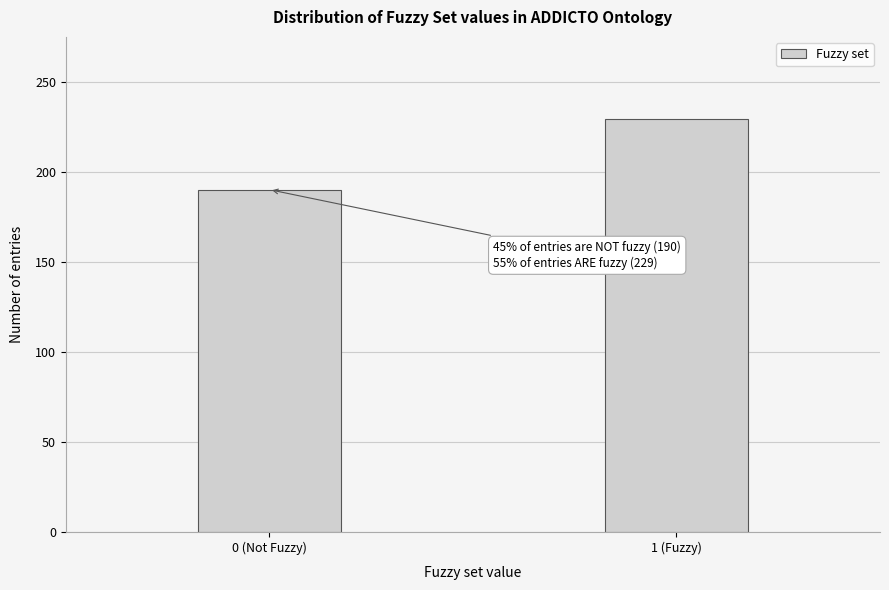

Reading right to left, transcribe all the data shown in this chart.

1 (Fuzzy)=229	0 (Not Fuzzy)=190